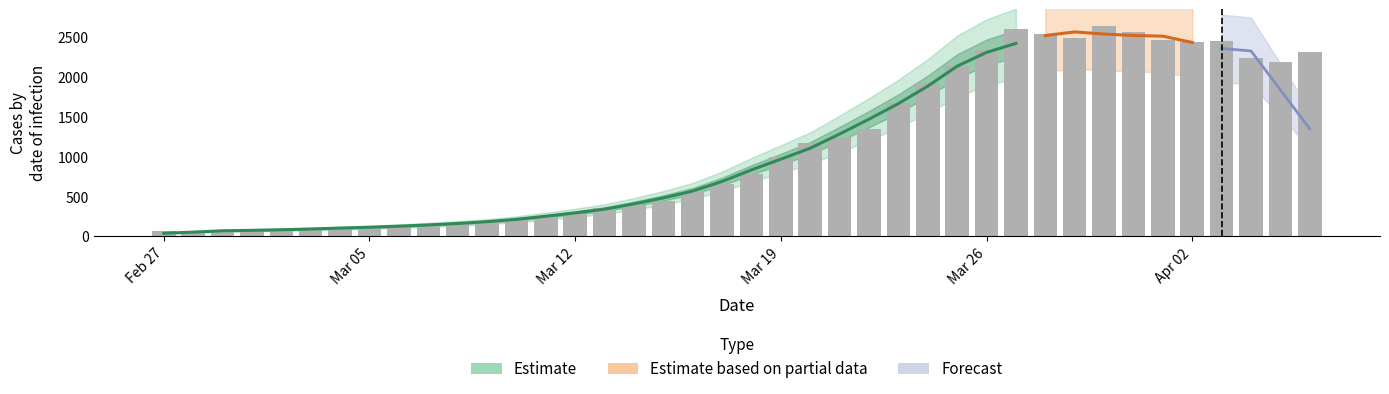

Reading right to left, extract all data points from this chart.

2311	2191	2241	2452	2446	2468	2566	2638	2492	2539	2600	2341	2143	1926	1674	1346	1245	1166	993	784	656	572	439	391	352	283	240	204	181	156	137	129	111	102	90	83	72	65	65	61